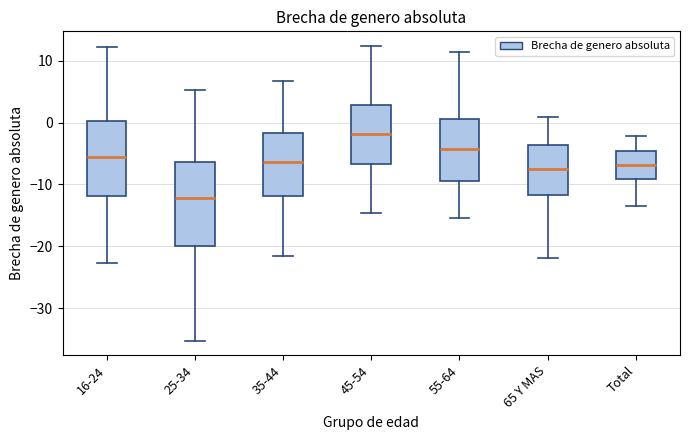

Which box's median line is the highest?

45-54